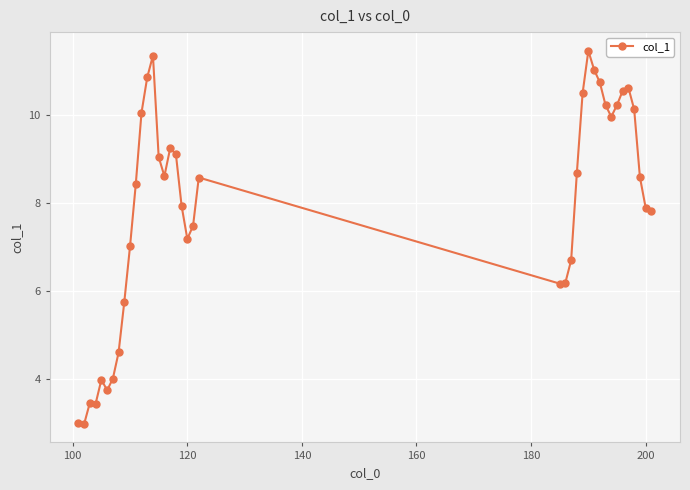

What is the value of the 10th point from the left?

7.0